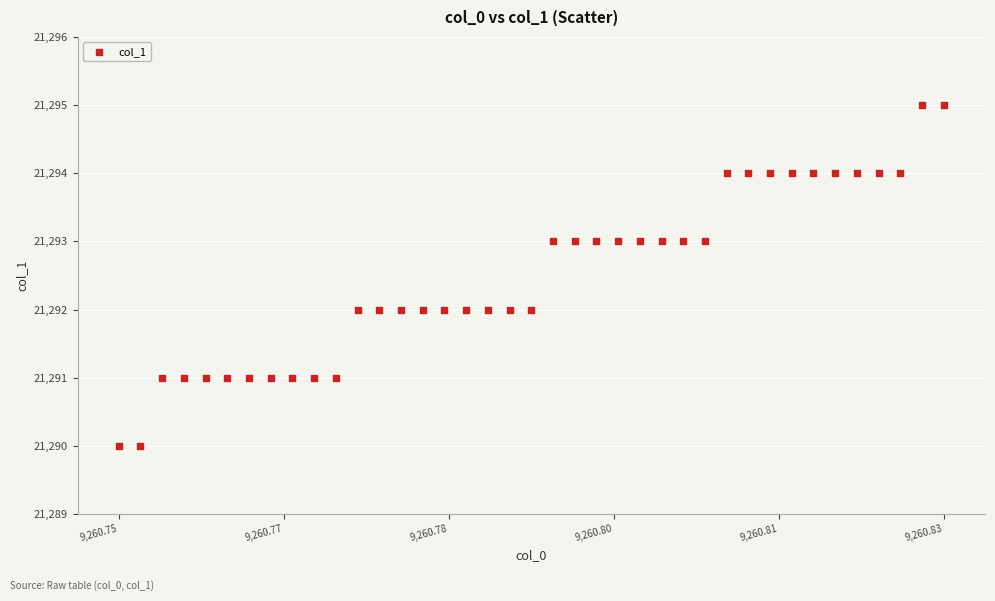

What is the range of Y values (max minus min)?

5